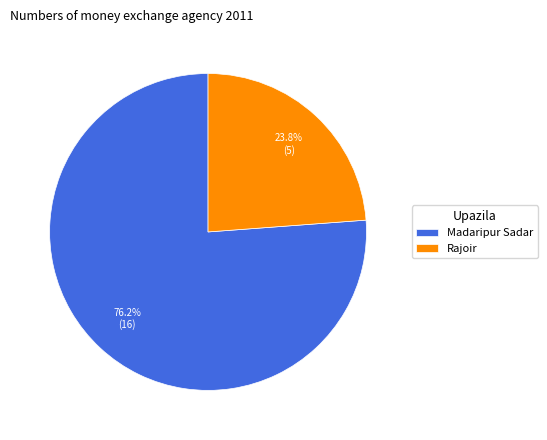

What is the largest slice in the pie chart?

Madaripur Sadar